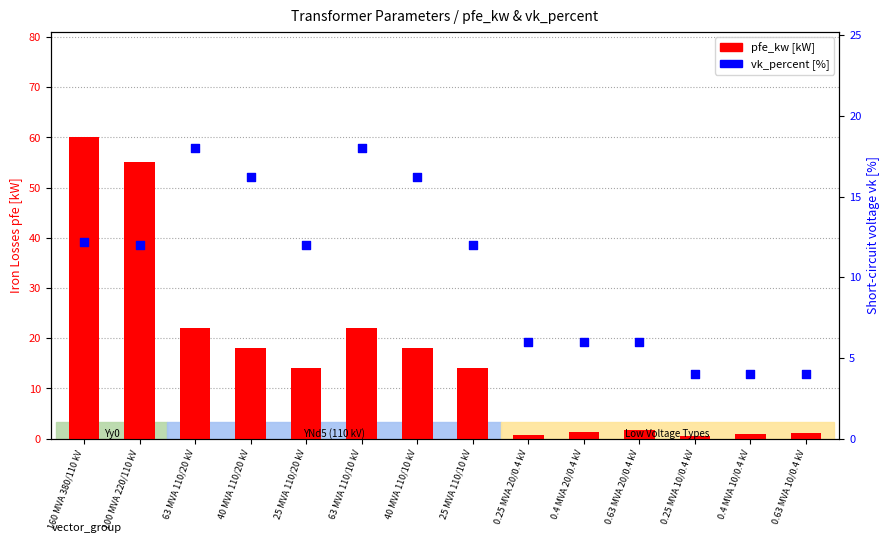

At which category is the sum across all series the highest?

160 MVA 380/110 kV